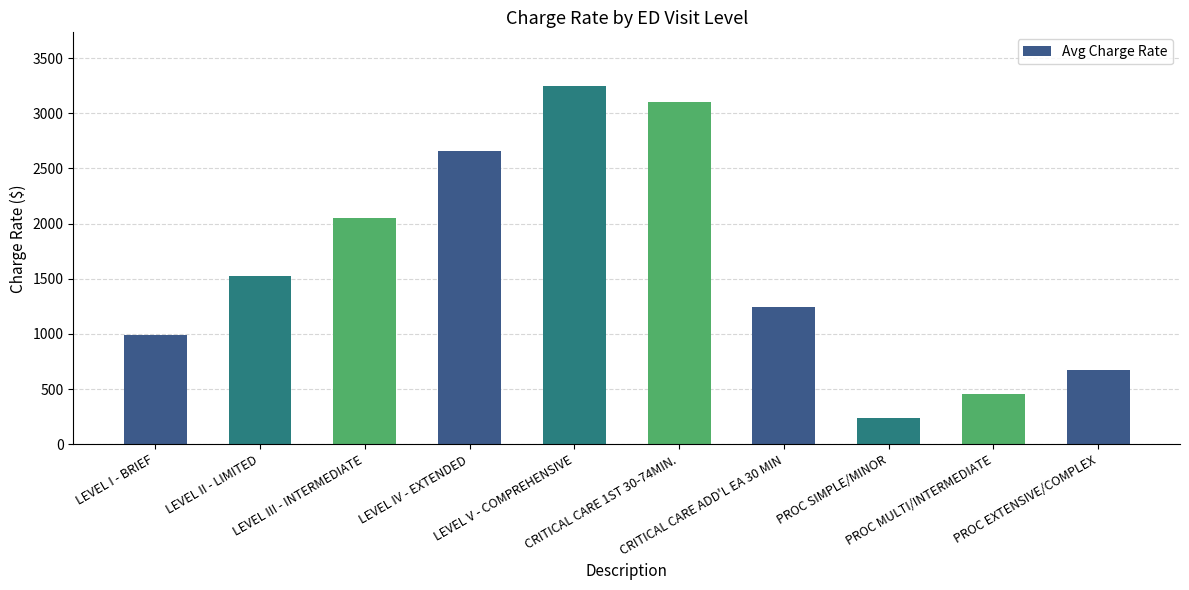

What is the sum of the values at LEVEL V - COMPREHENSIVE and PROC MULTI/INTERMEDIATE?

3704